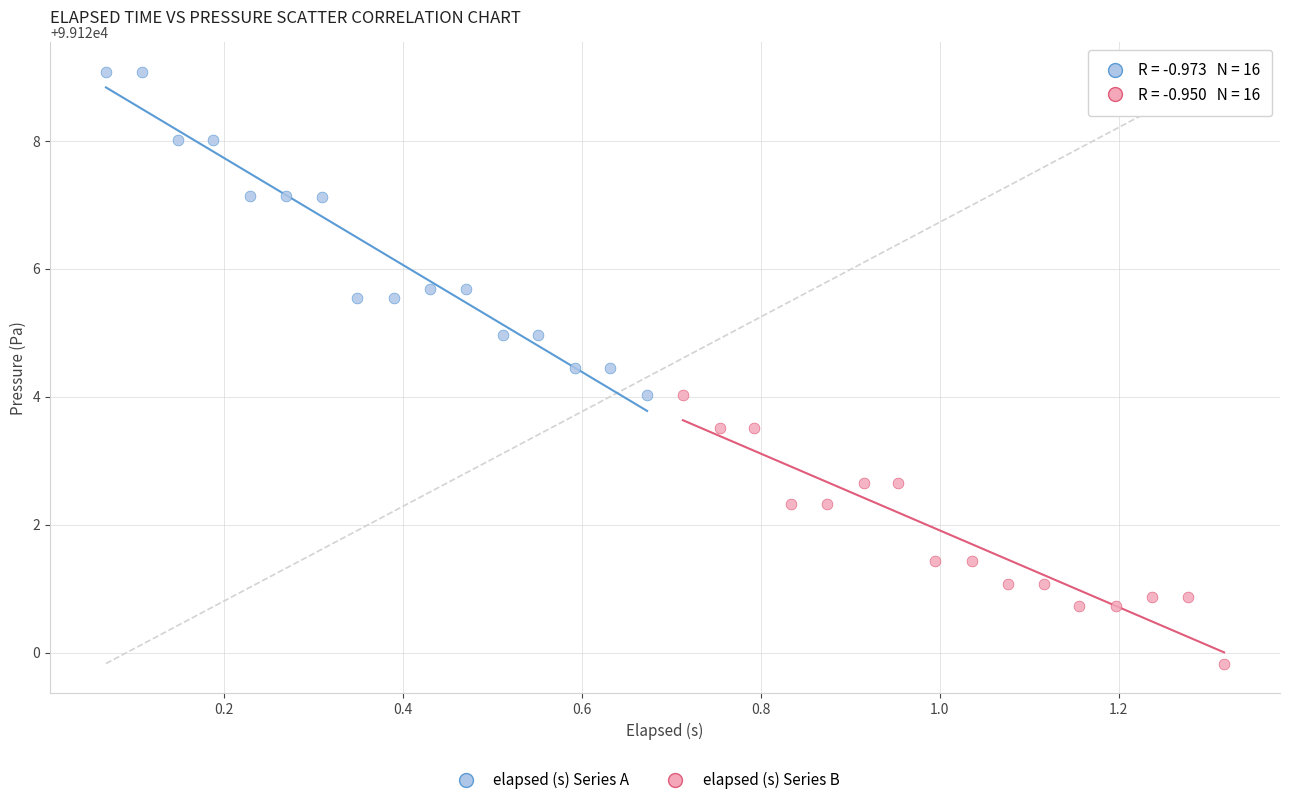

Which series has the largest Y range (max minus min)?

elapsed (s) Series A